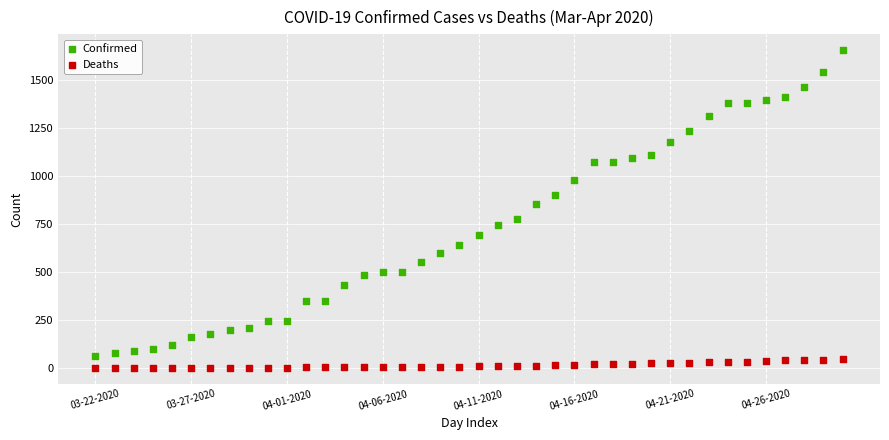

Which series contains the lowest Y value?

Deaths